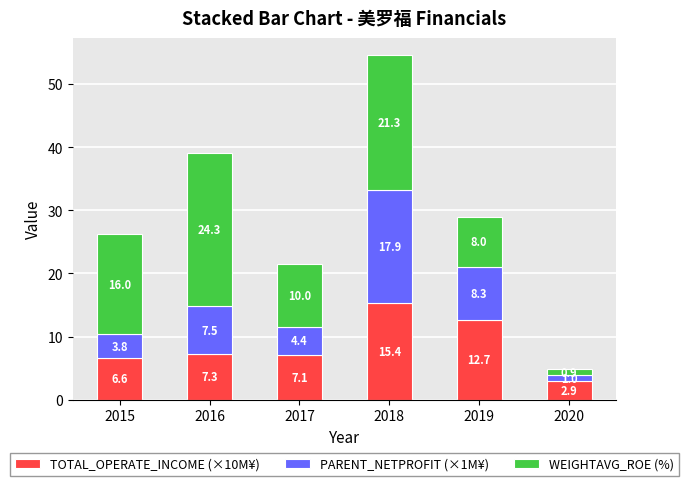

How many bars are there in total?

6